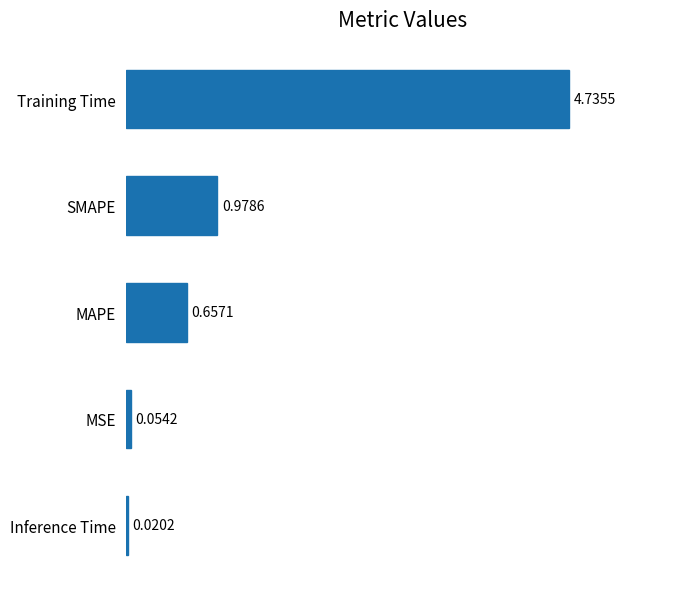

Where is the data nearest to the value 2?

SMAPE